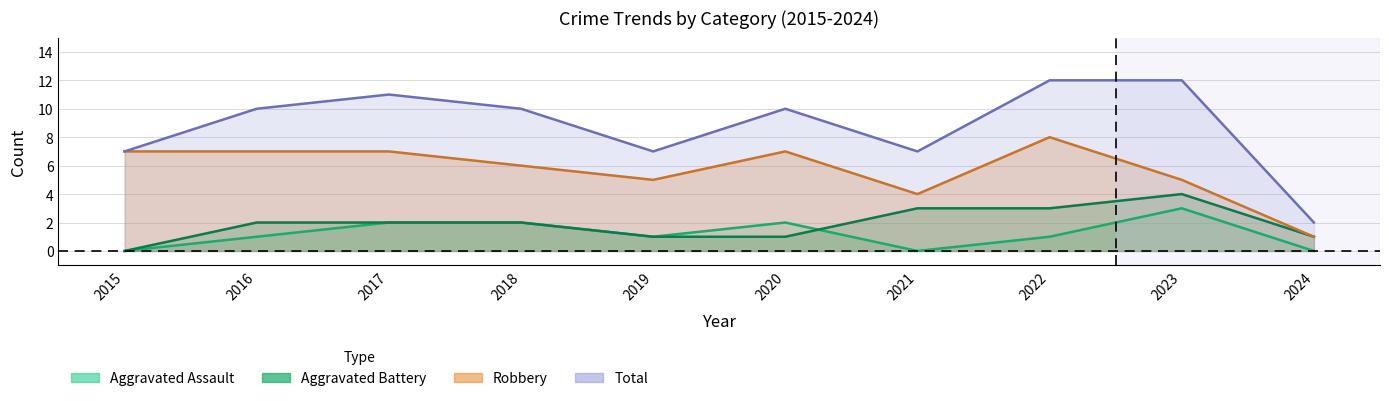

How many Aggravated Battery values are between 1 and 3?

8